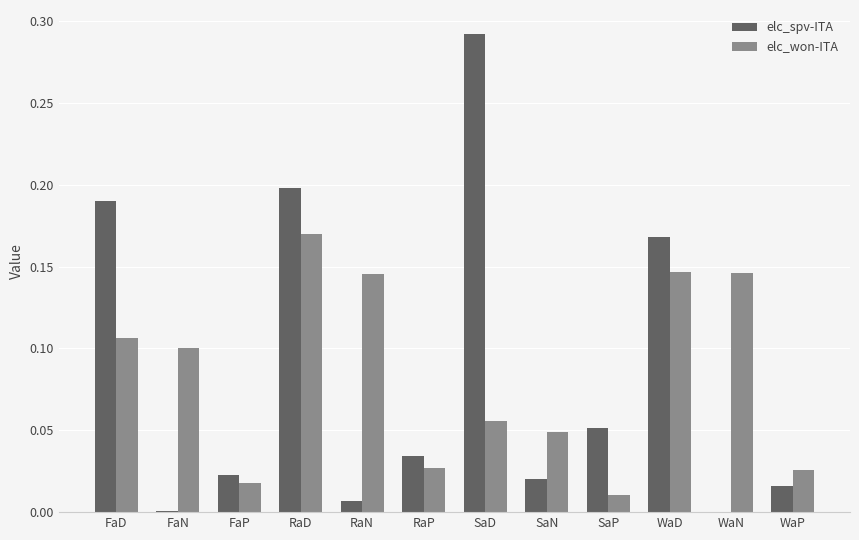

What is the sum of all elc_won-ITA values?

1.0